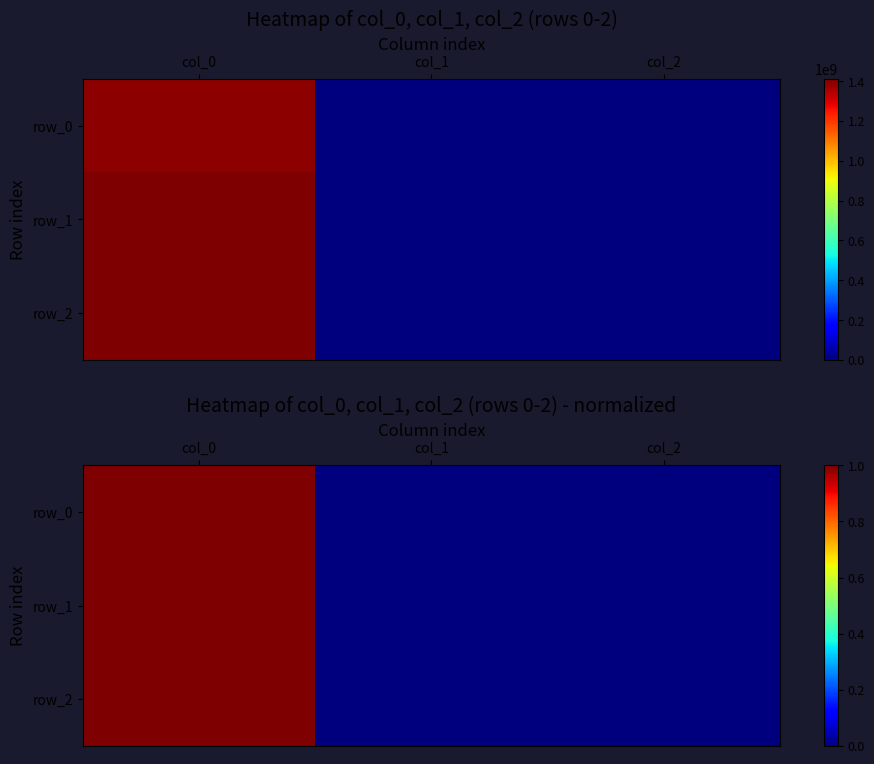

How many series are shown in this chart?

3